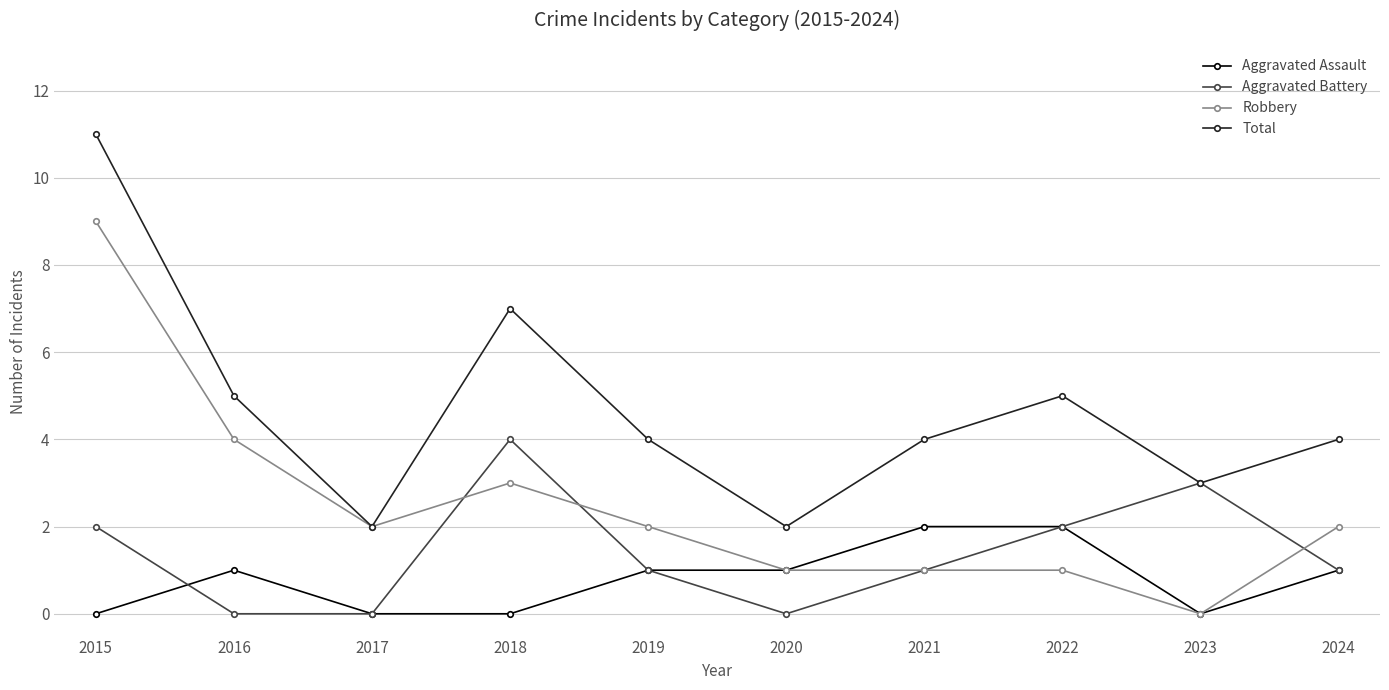

What is the sum of the Robbery values at 2022 and 2018?

4